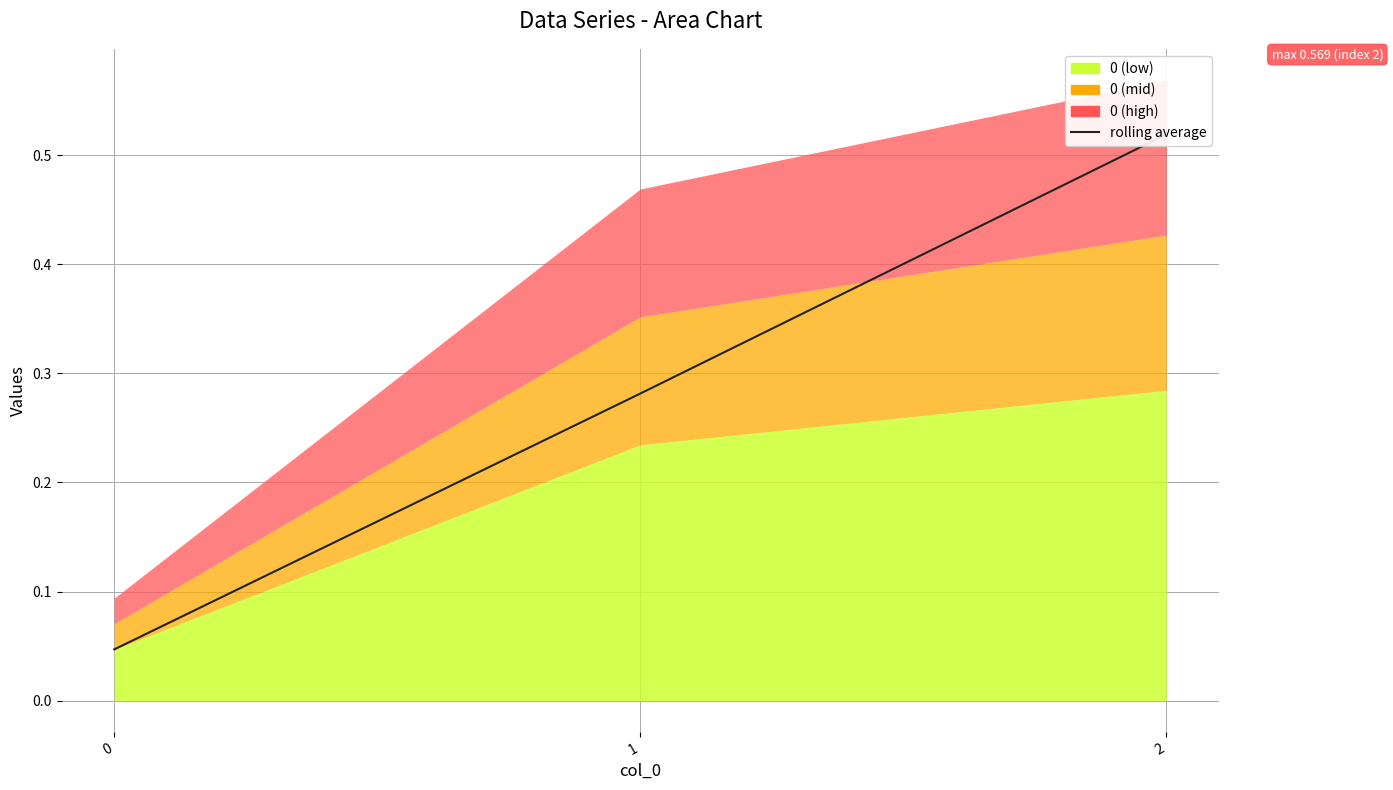

Read the value at 2.

0.5